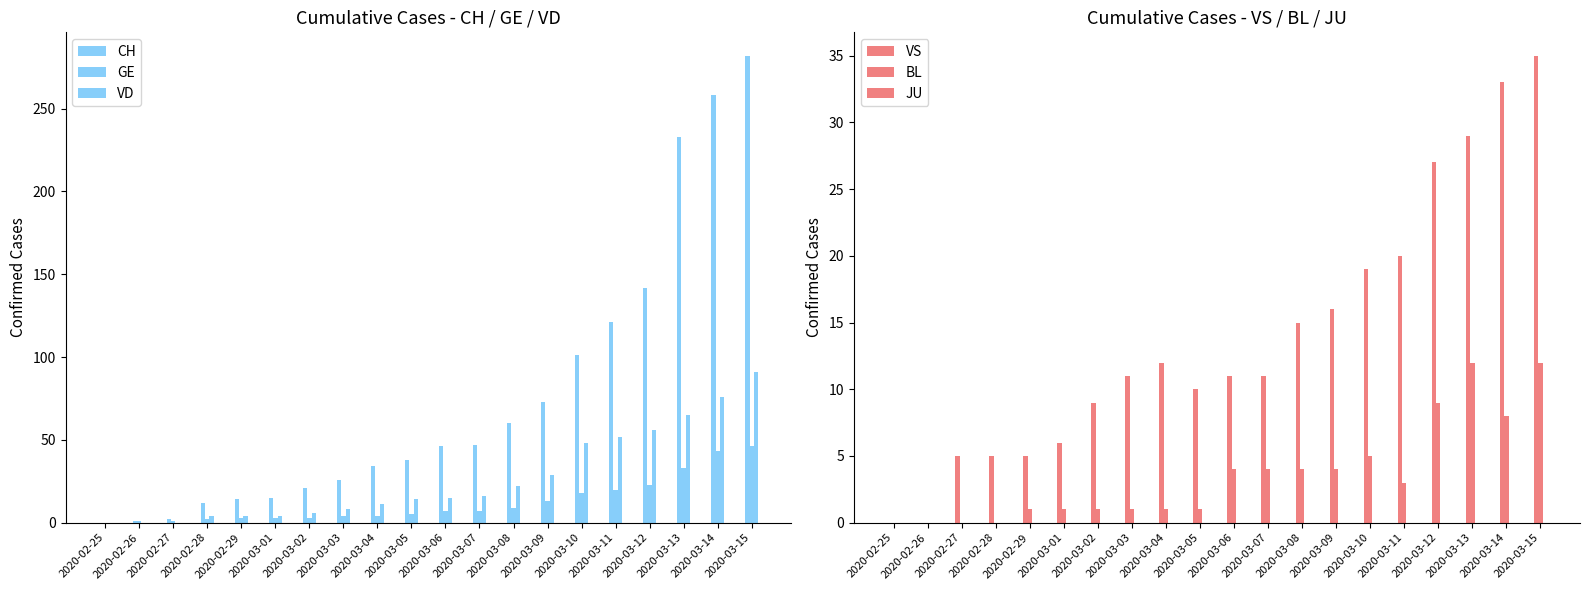

At which label does VD reach its peak?

2020-03-15